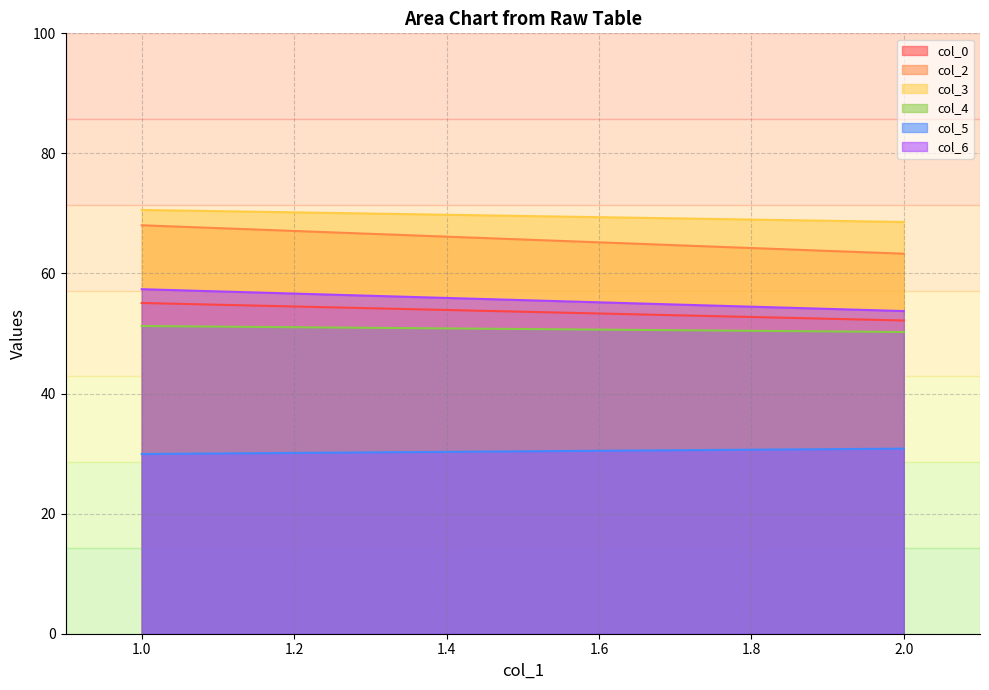

Is the value of col_0 at 1 greater than the value of col_2 at 1?

No